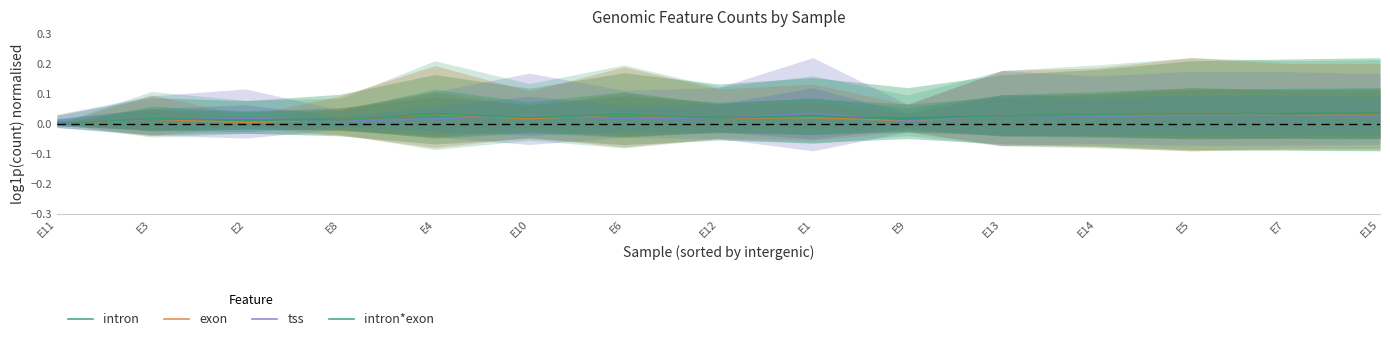

How many data points in exon are above 0?

14